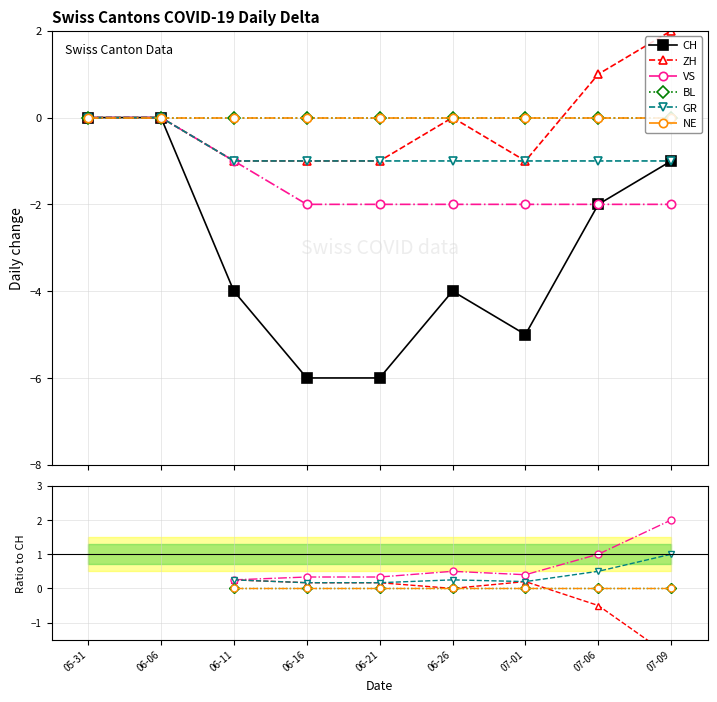

Does the chart have visible grid lines?

Yes